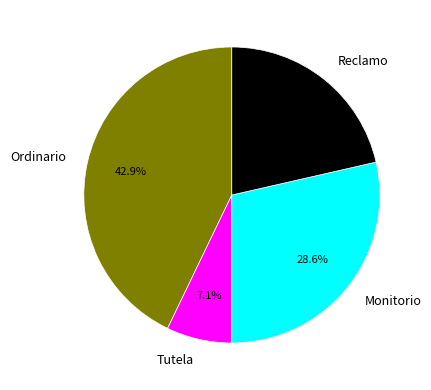

How many slices are in this pie chart?

4